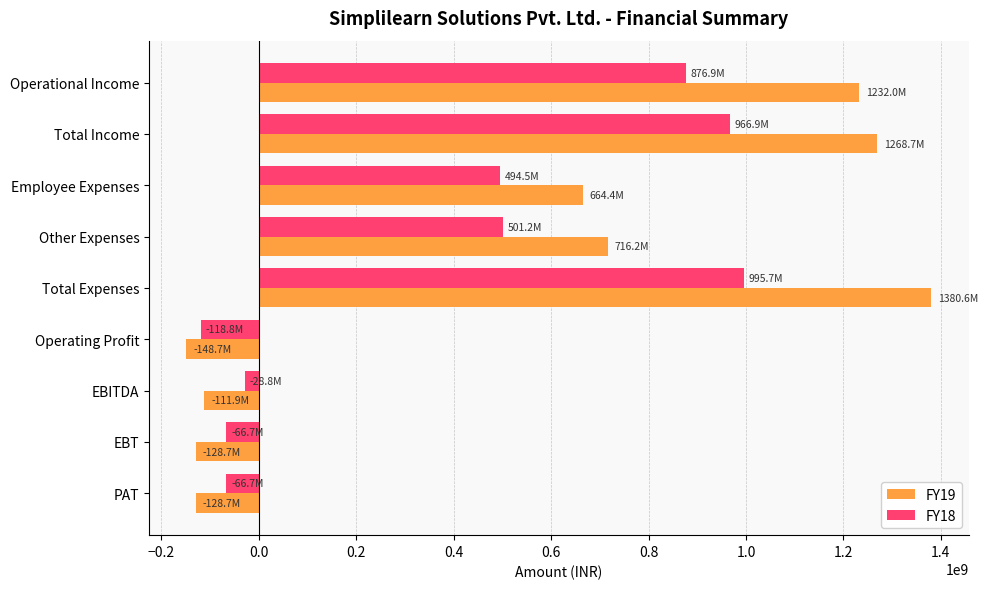

What are all the series names shown in the legend?

FY19, FY18